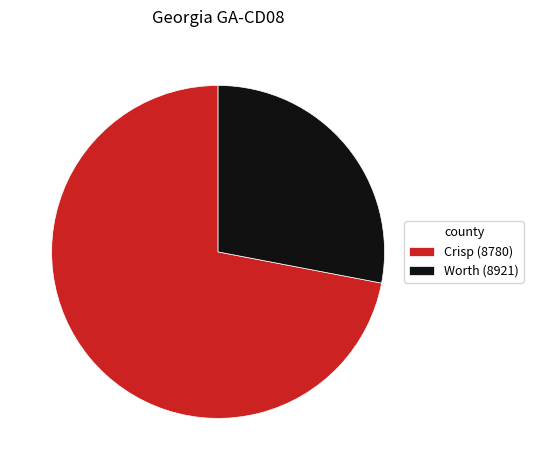

How many slices are in this pie chart?

2